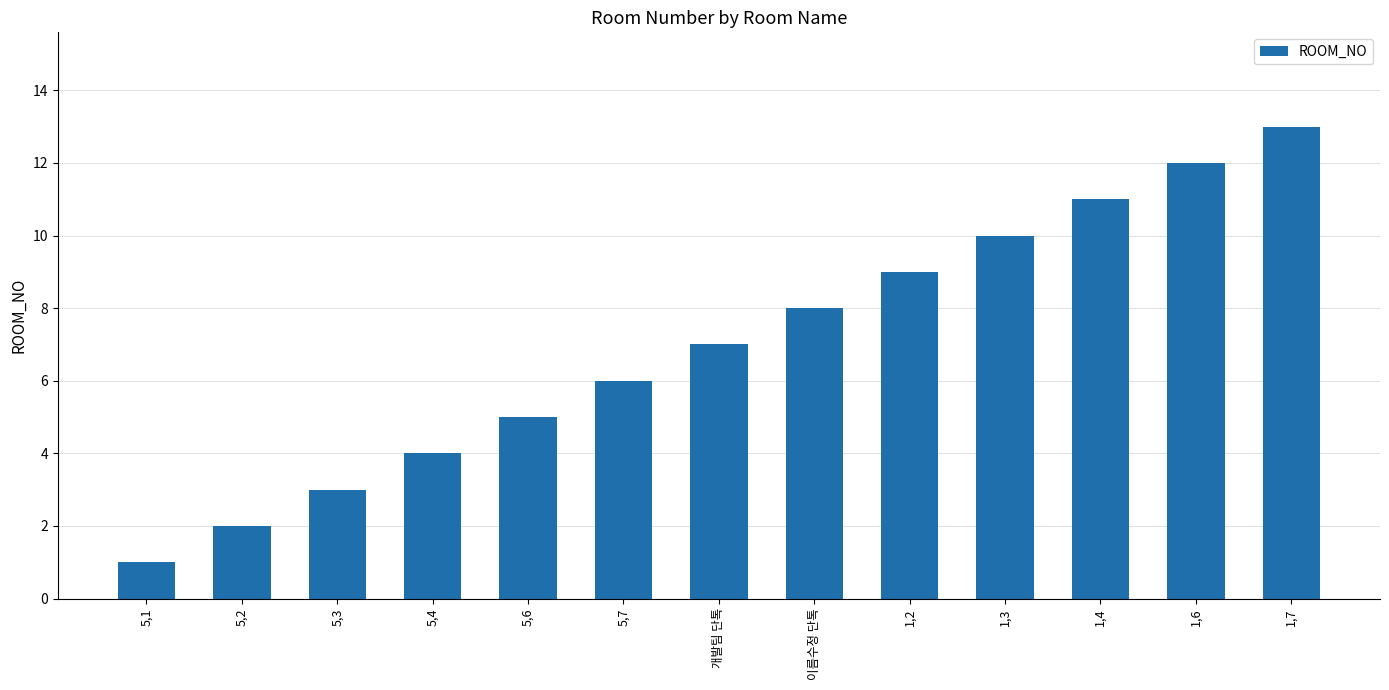

What is the label of the 3rd bar from the right?

1,4